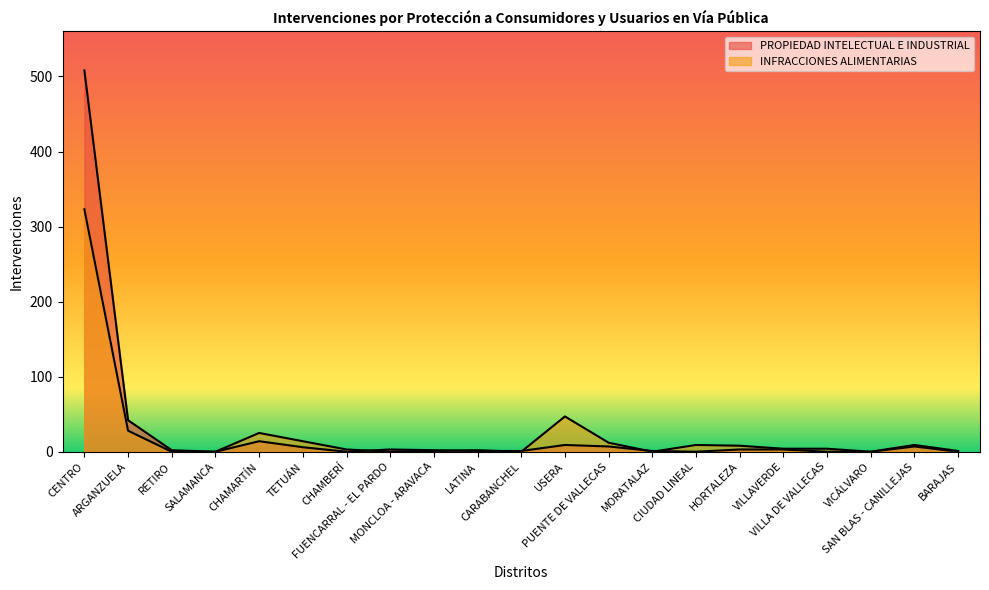

Reading left to right, what are all the values shown in this chart?

PROPIEDAD INTELECTUAL E INDUSTRIAL: 508	42	2	0	14	6	0	3	2	1	1	9	7	1	0	3	3	0	0	7	0
INFRACCIONES ALIMENTARIAS: 323	28	0	0	25	14	3	0	1	2	0	47	12	0	9	8	4	4	0	9	1